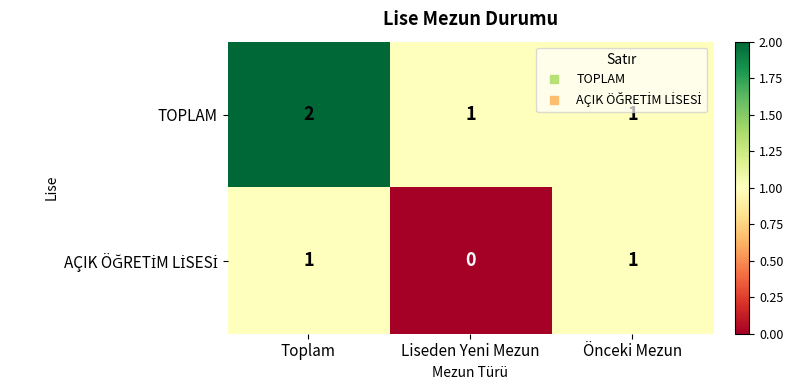

Which category has the highest value across all series?

Toplam